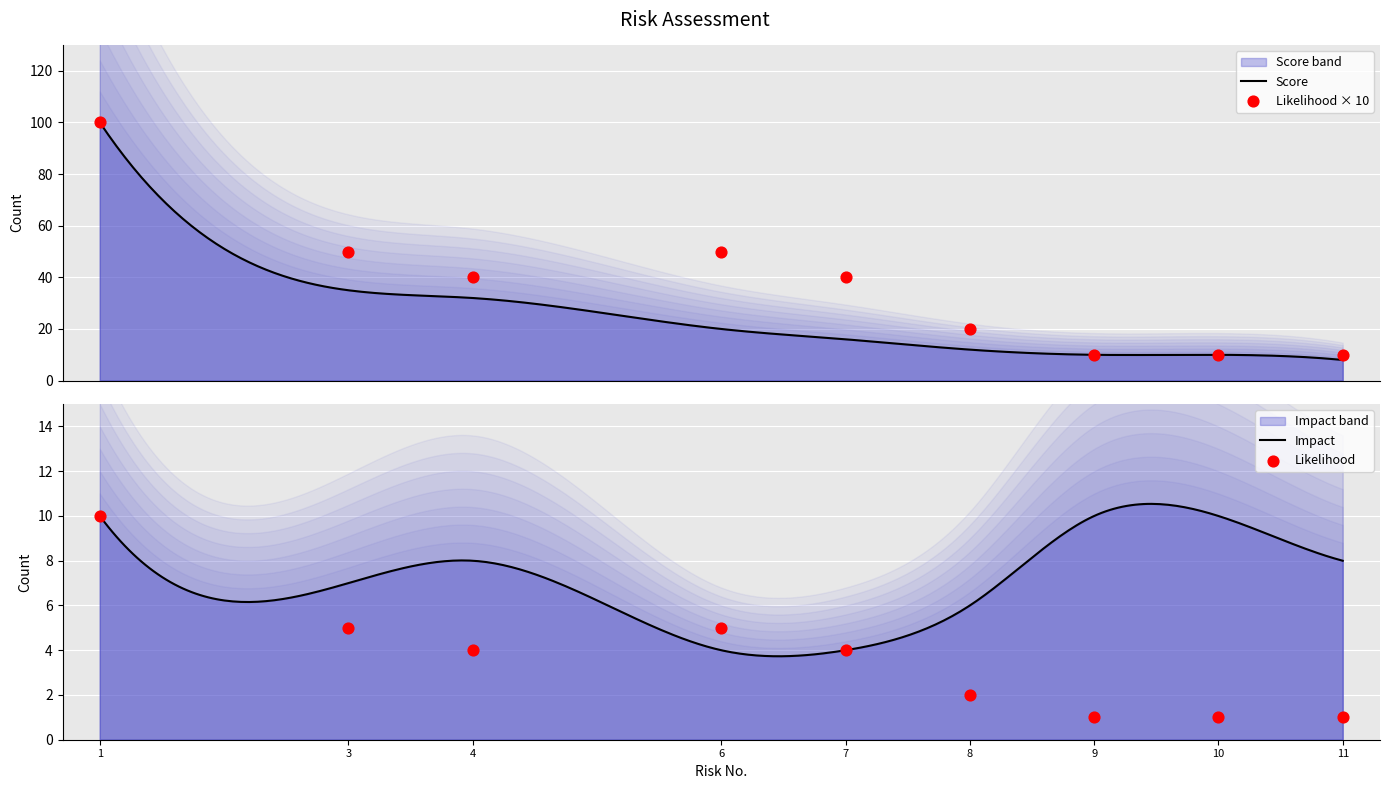

Which series reaches the minimum Y coordinate?

Likelihood